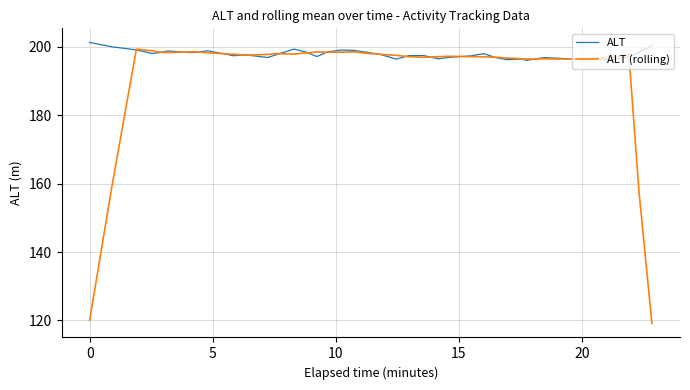

How many distinct data groups are displayed?

2